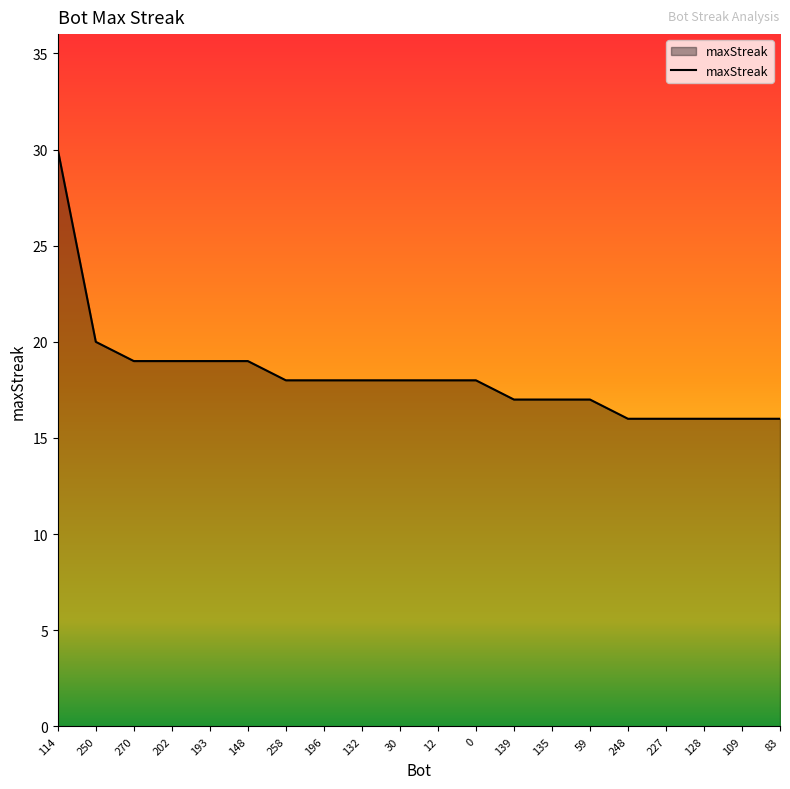

What is the ratio of the value at 250 to the value at 202?

1.1